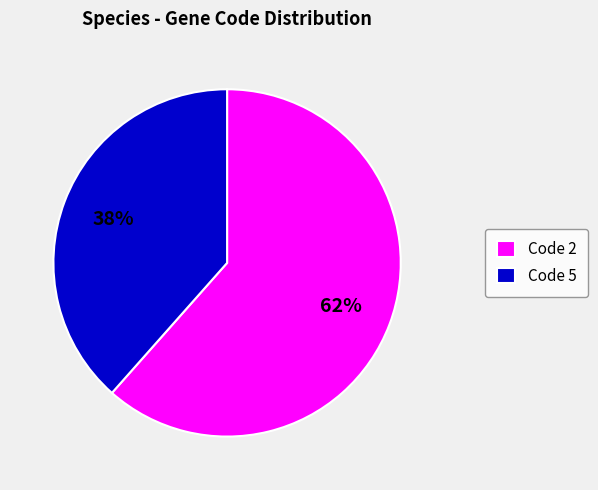

Is it true that Code 5 is 26% of the pie?

False